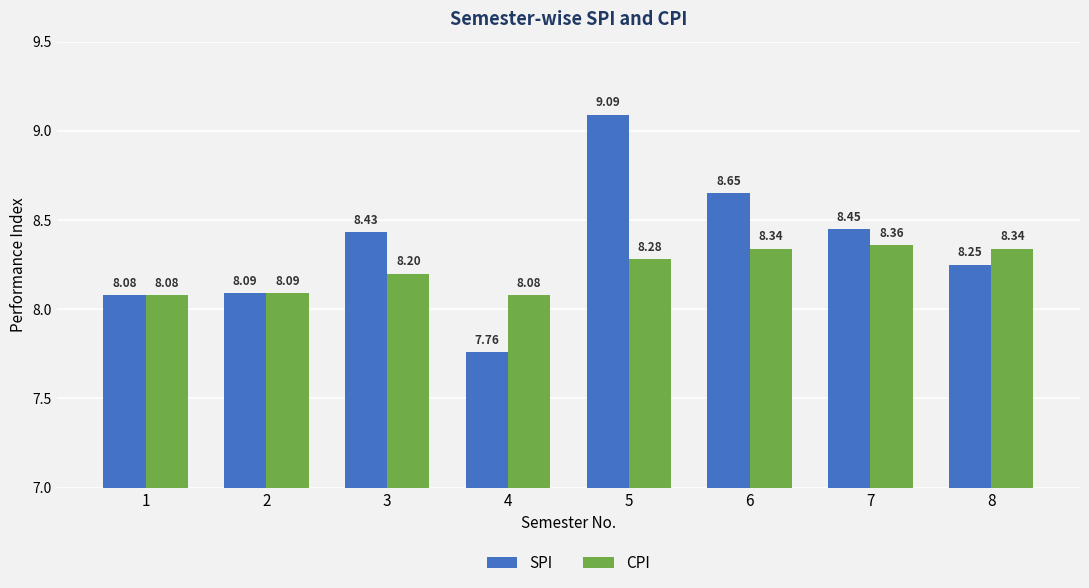

Does the chart contain stacked bars?

No